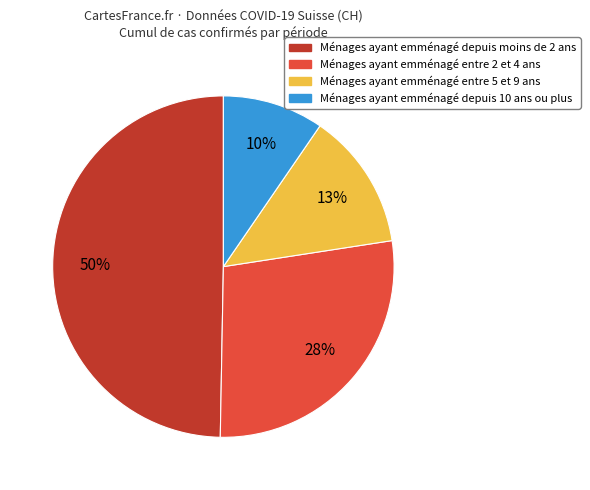

Approximately how many times larger is the value at Ménages ayant emménagé entre 2 et 4 ans compared to Ménages ayant emménagé depuis moins de 2 ans?

0.6